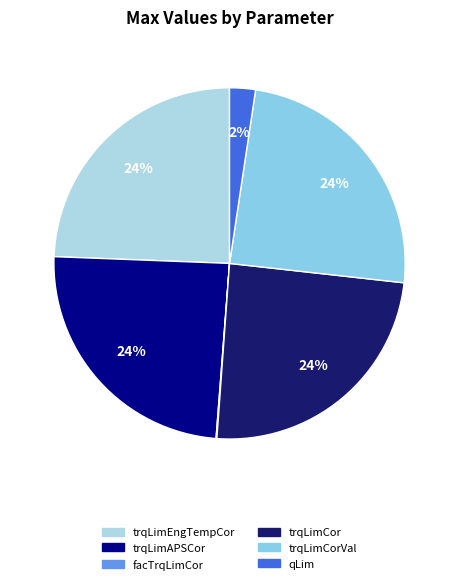

How many segments does this pie chart have?

6